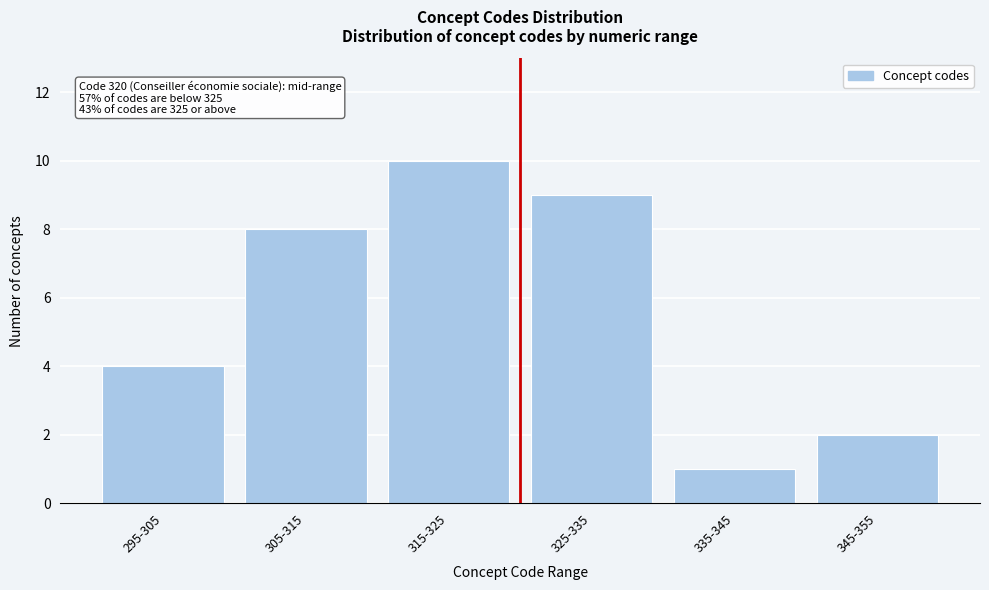

Reading left to right, transcribe all the data shown in this chart.

295-305=4	305-315=8	315-325=10	325-335=9	335-345=1	345-355=2